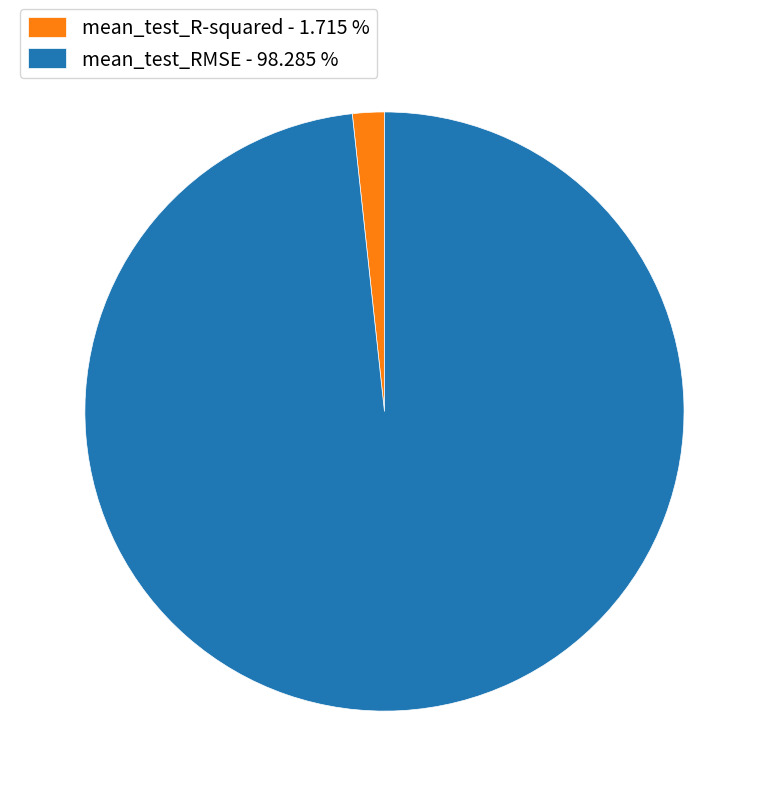

How many slices are in this pie chart?

2